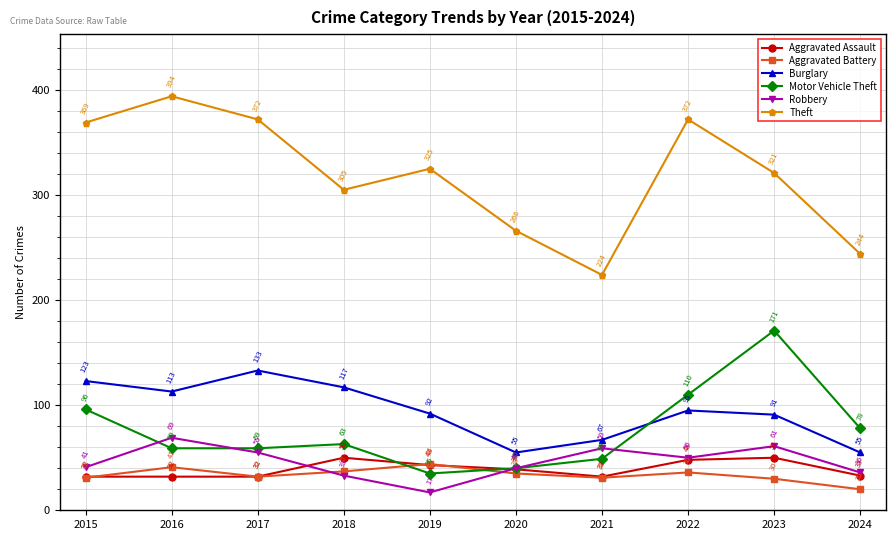

Where is the first local minimum for Robbery?

2019